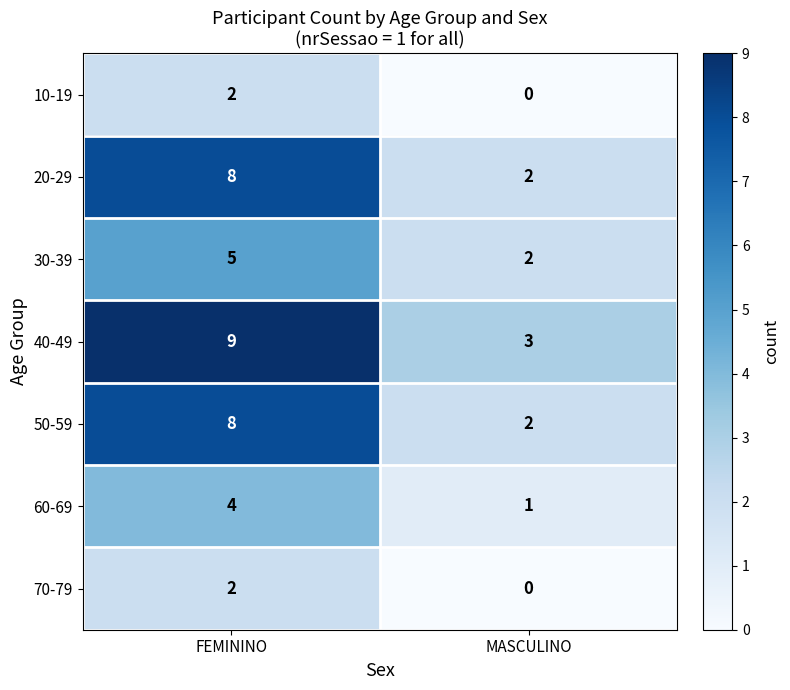

What is the difference between the highest and lowest values at FEMININO?

7